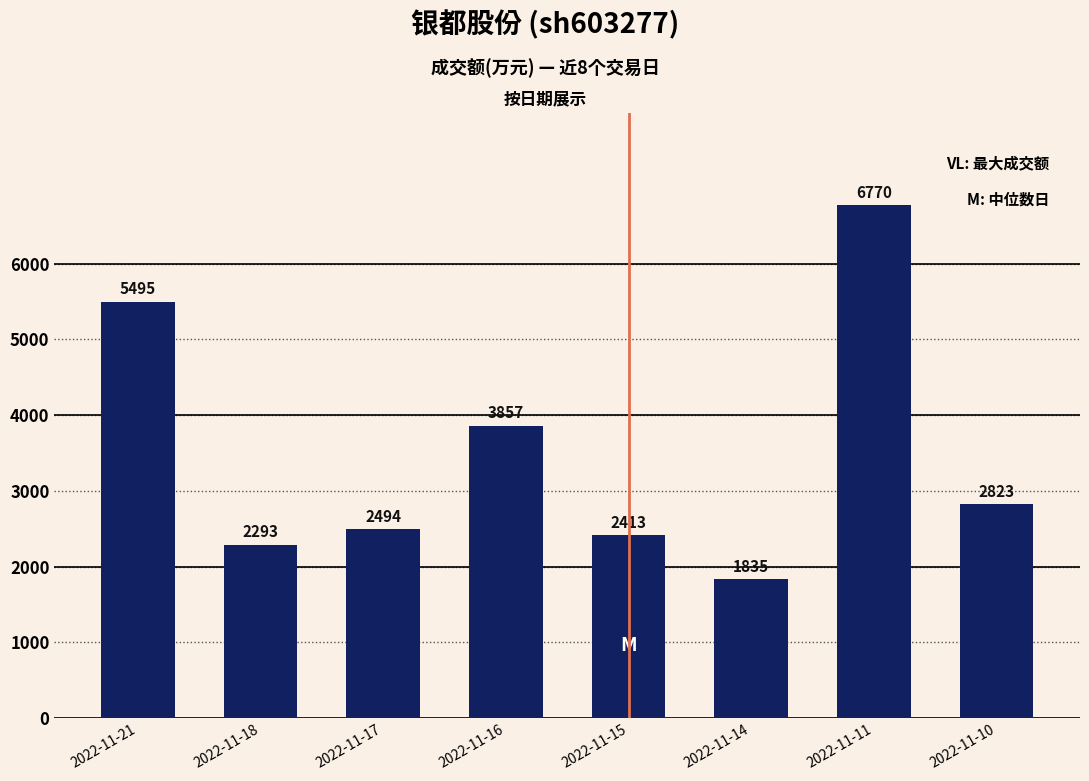

Rank the categories by value from highest to lowest.

2022-11-11, 2022-11-21, 2022-11-16, 2022-11-10, 2022-11-17, 2022-11-15, 2022-11-18, 2022-11-14